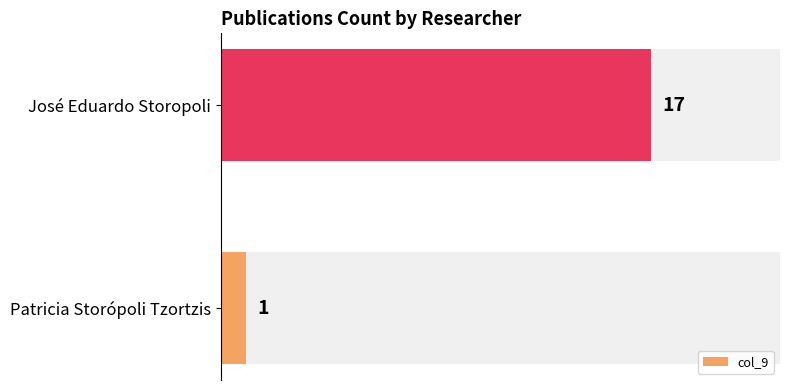

What is the greatest value displayed?

17